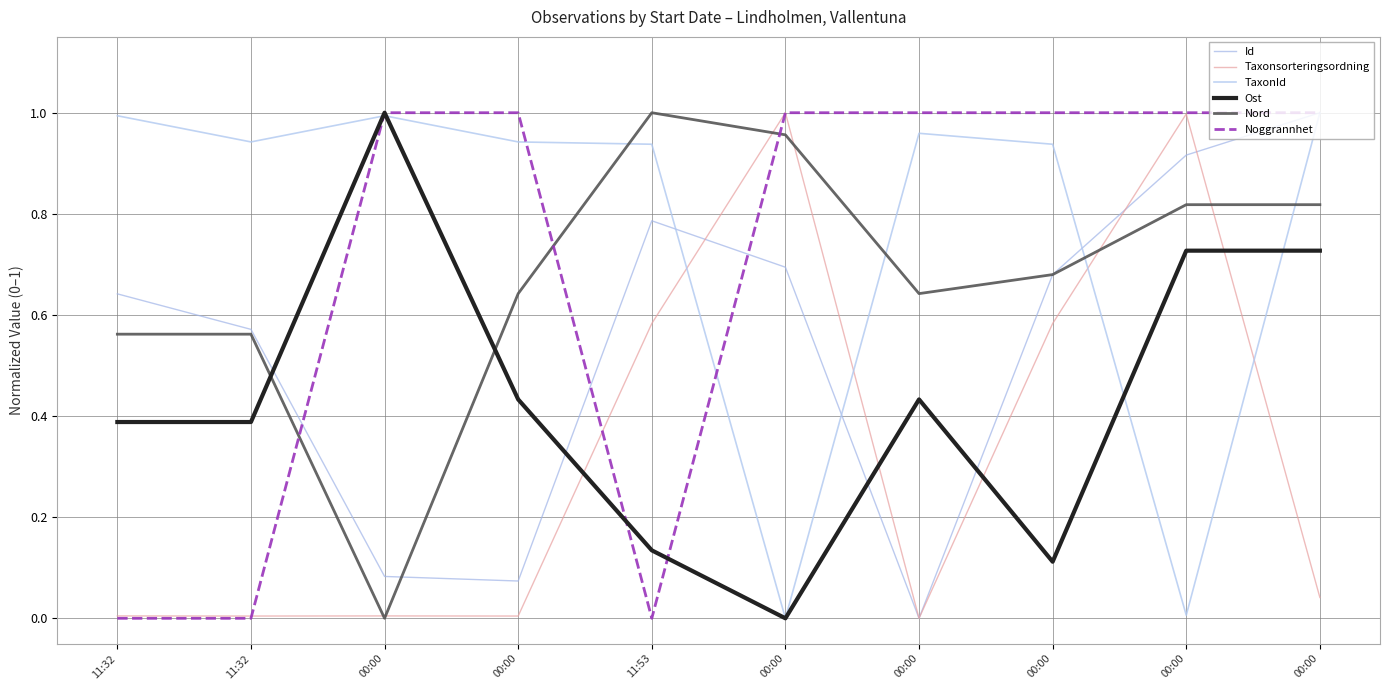

How many interior local valleys does the TaxonId series have?

3